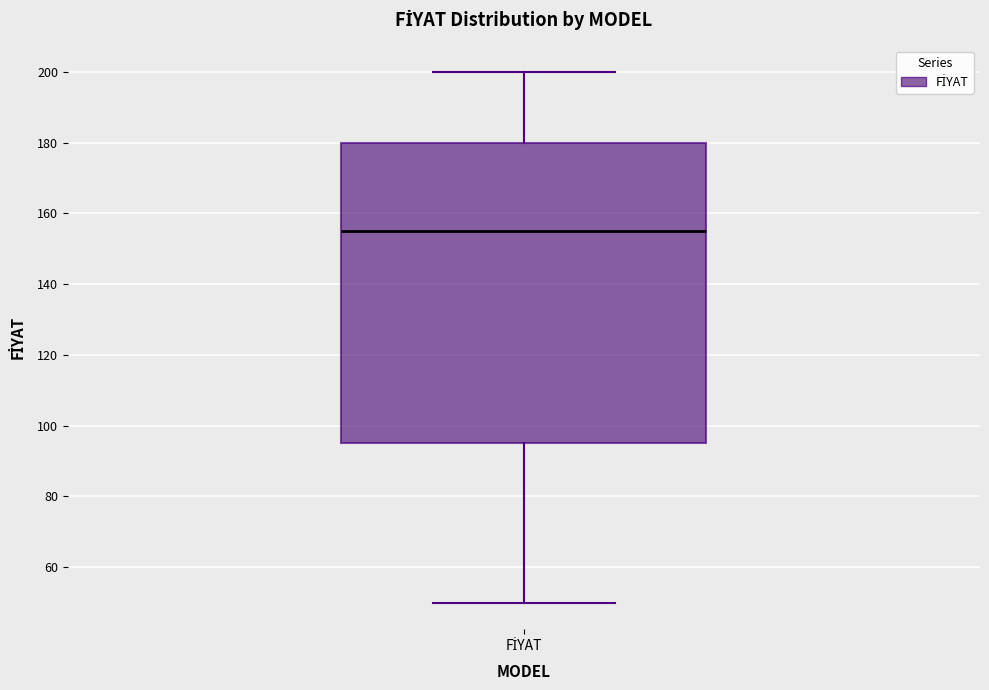

Where is the lower edge of the box for FİYAT on the y-axis? The values are not printed on the chart, so give them approximately, as read against the axis.

96